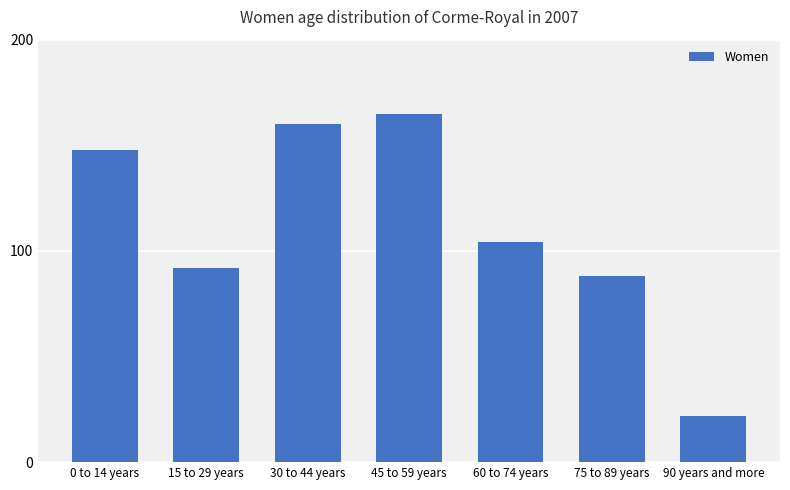

What is the value of the 5th bar from the left?

104